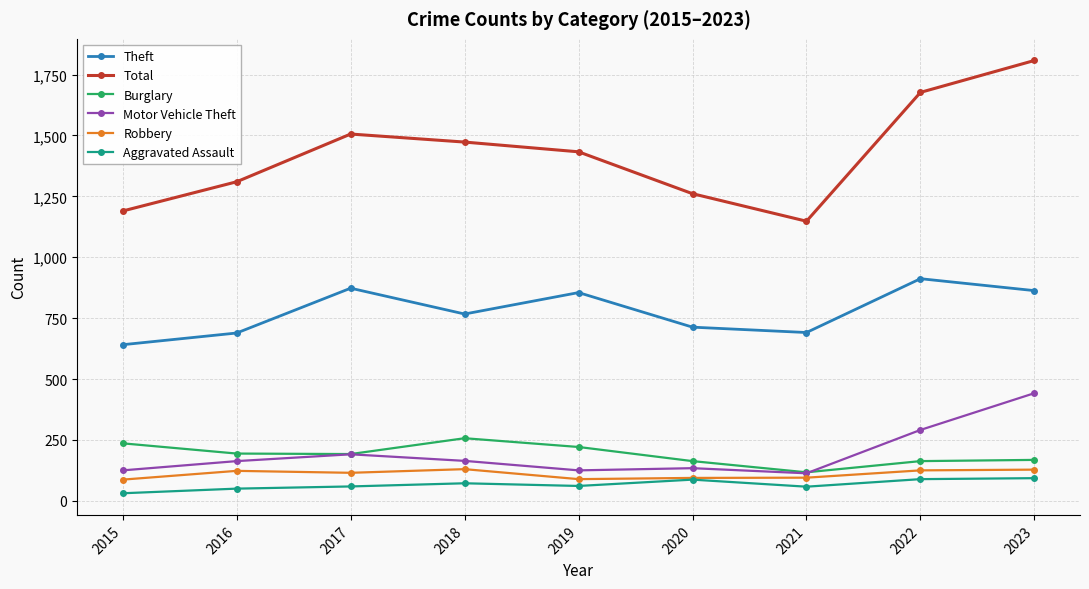

Does the chart have visible grid lines?

Yes